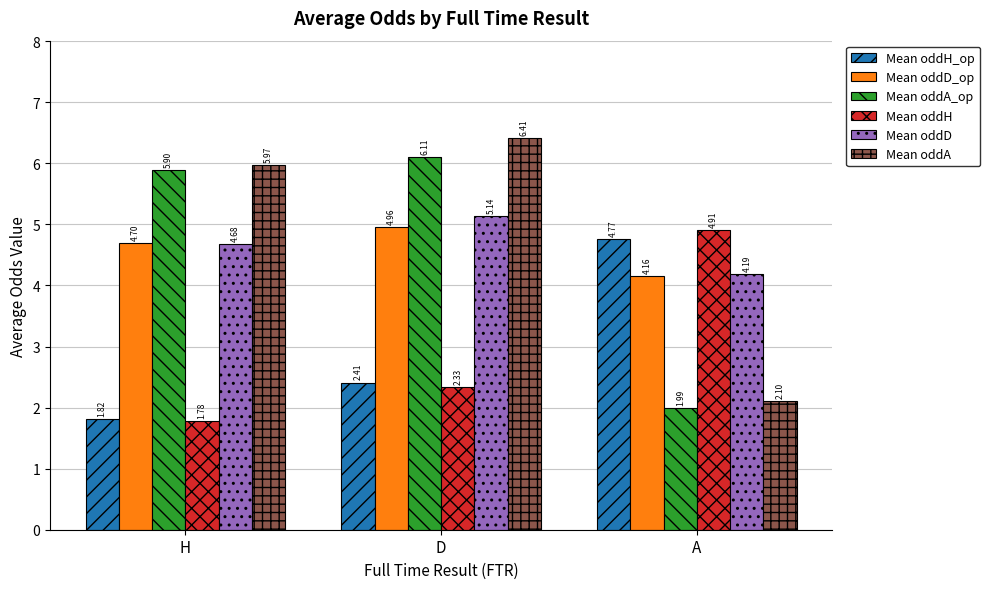

List the series in order of their peak value, highest first.

Mean oddA, Mean oddA_op, Mean oddD, Mean oddD_op, Mean oddH, Mean oddH_op